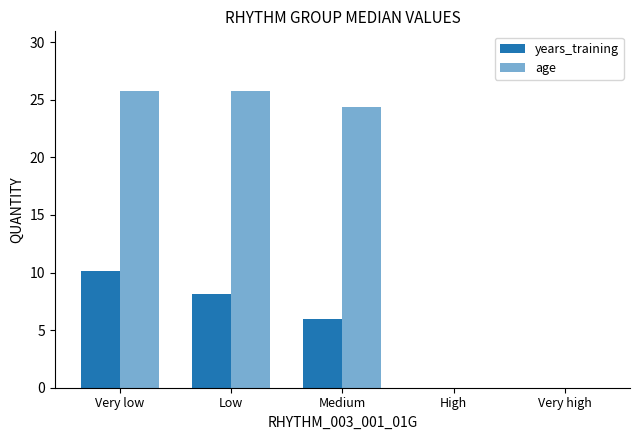

Are the bars horizontal?

No